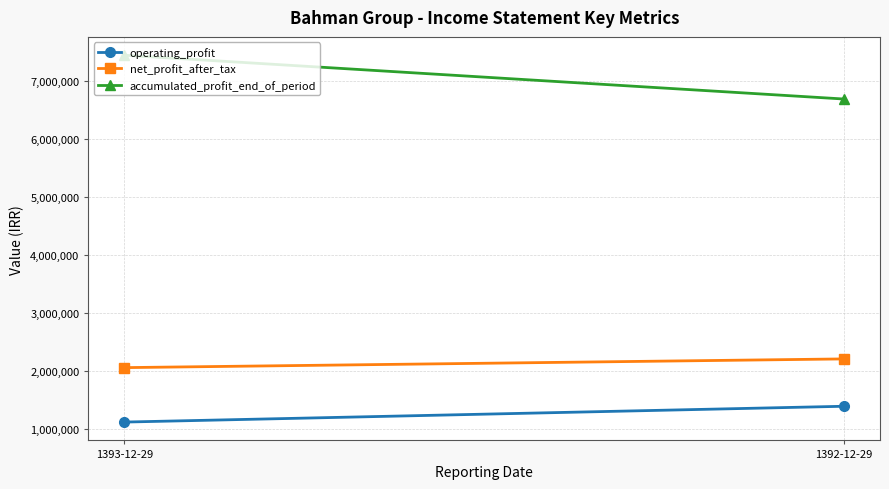

Which label corresponds to the largest value in the chart?

1393-12-29